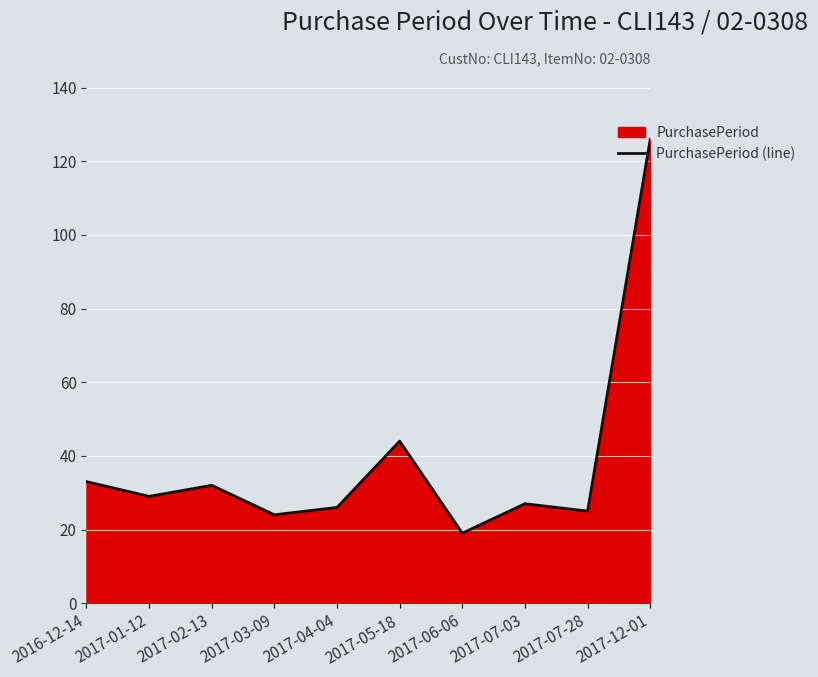

Which label corresponds to the smallest value in the chart?

2017-06-06